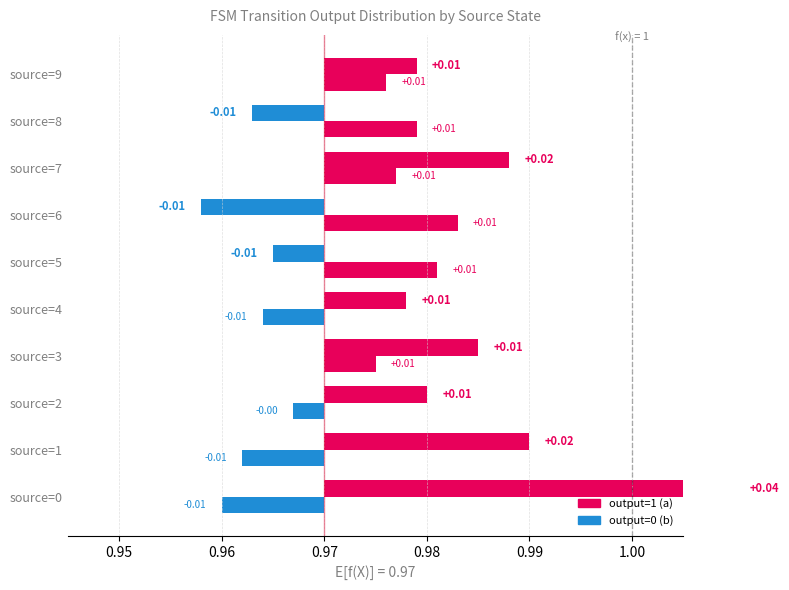

The output=1 (a) series shows 0 at source=3. True or false?

False